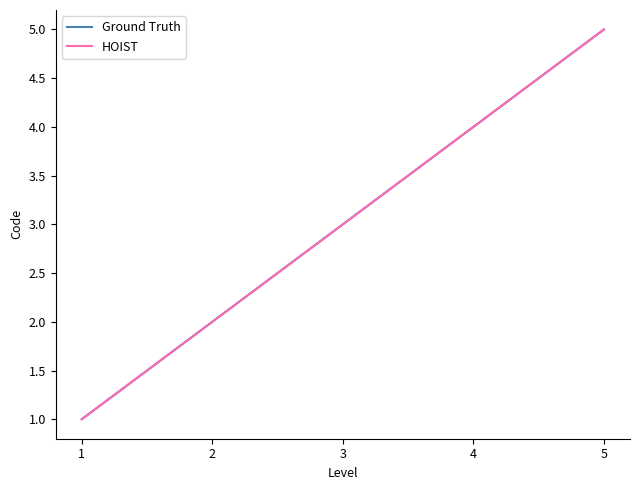

What is the lowest value of the Ground Truth series?

1